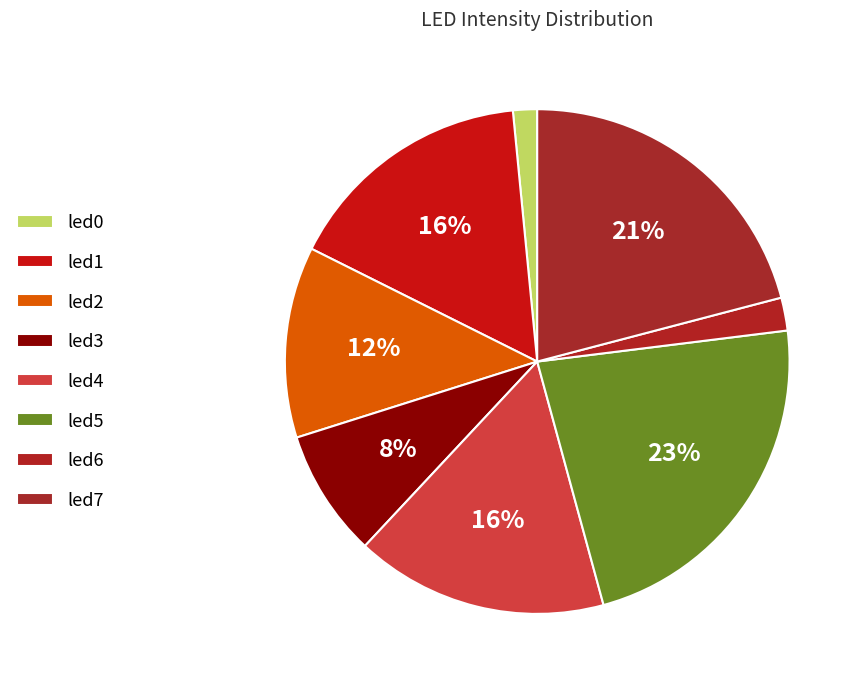

Is there a majority slice in this chart?

No